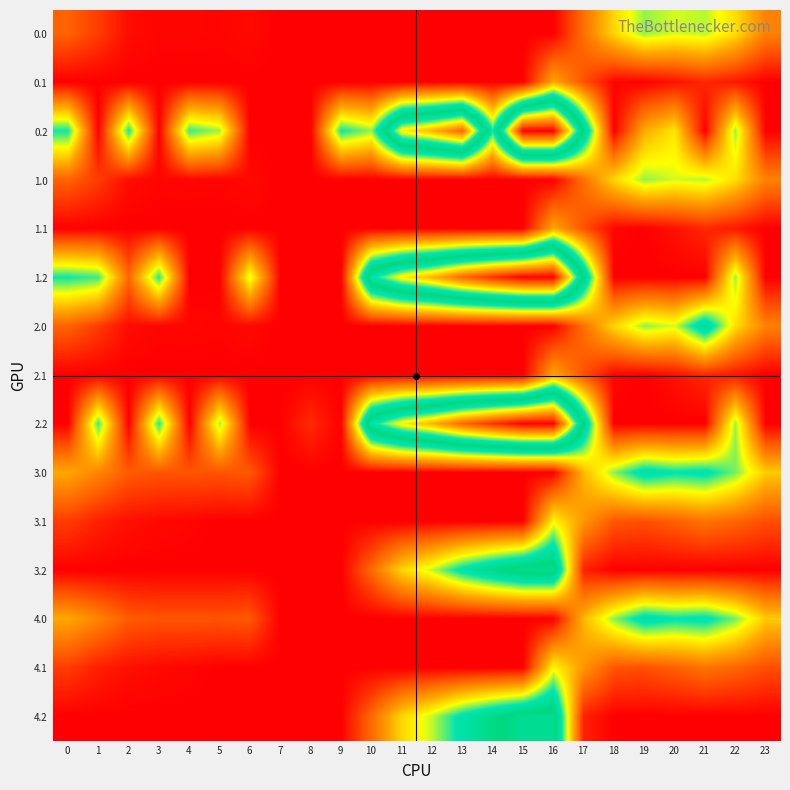

Which label corresponds to the largest value in the chart?

16